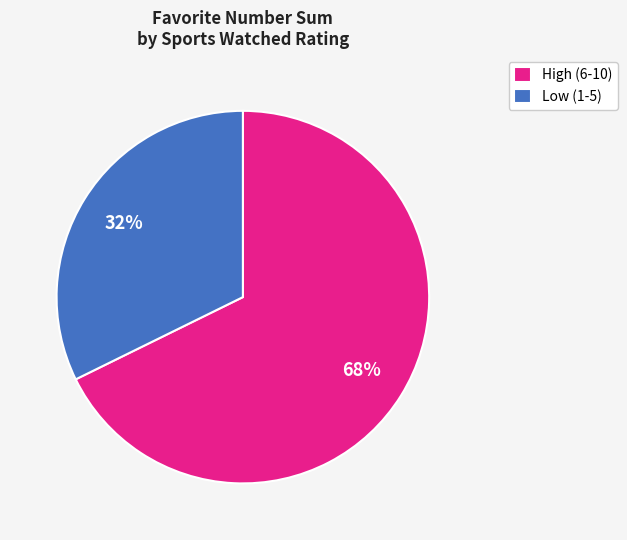

Does High (6-10) account for over 50% of the chart?

Yes